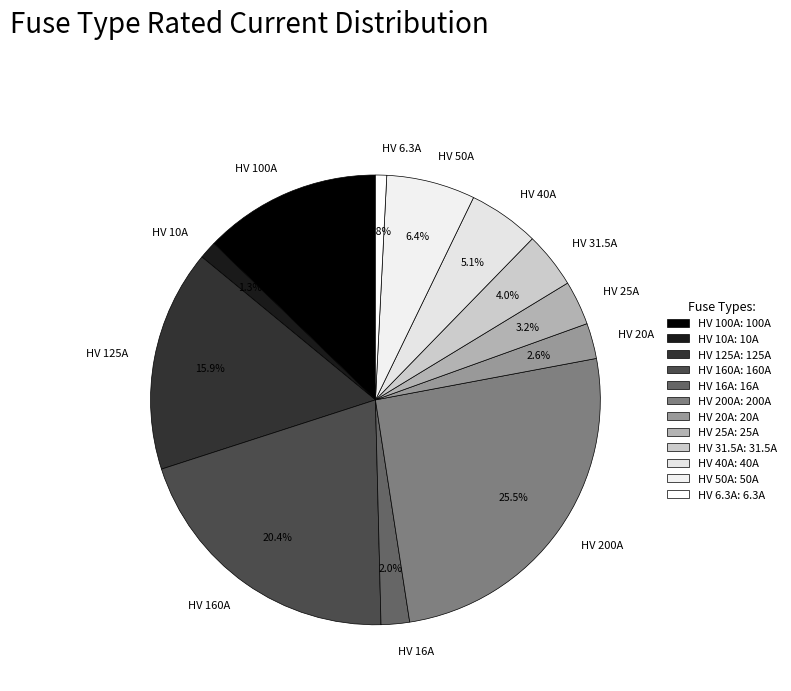

What portion of the pie excludes HV 125A?

84.1%